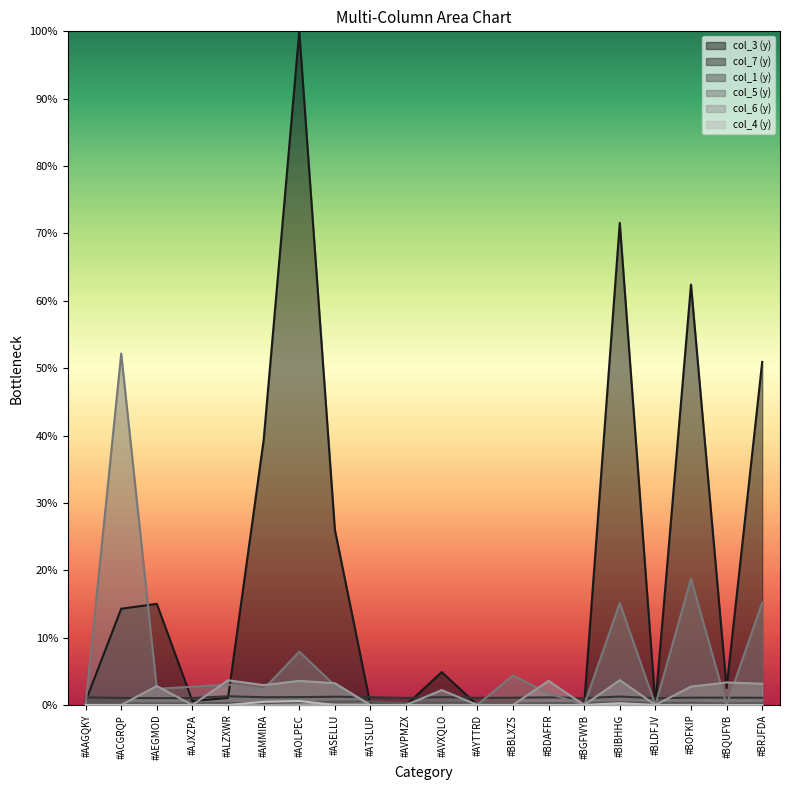

Does the chart display data point markers on the line(s)?

No